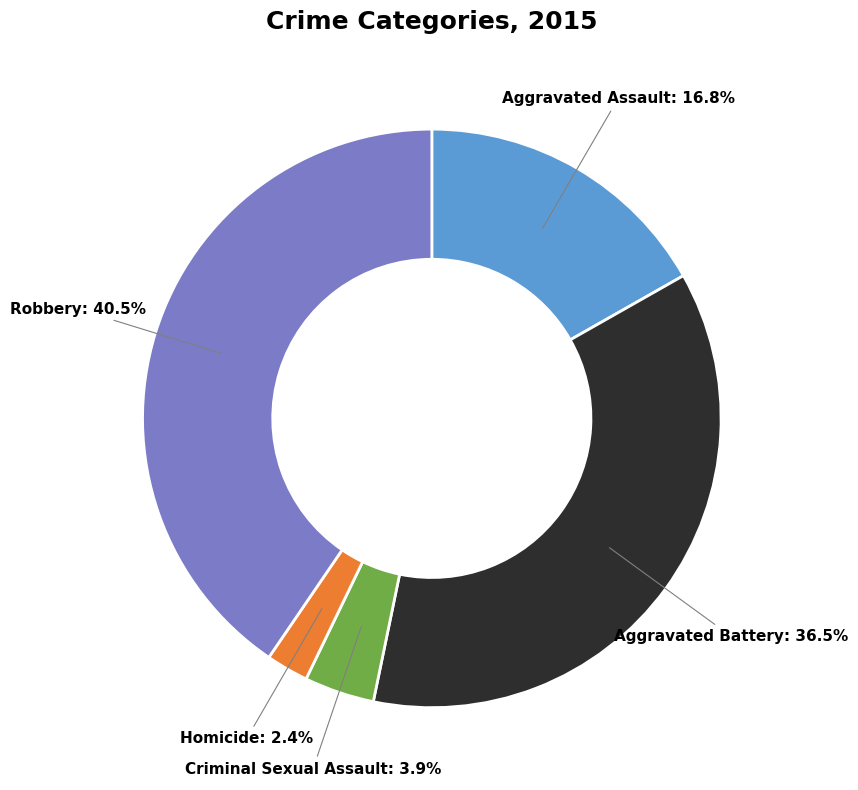

Do Criminal Sexual Assault and Robbery together represent more than half of the pie?

No